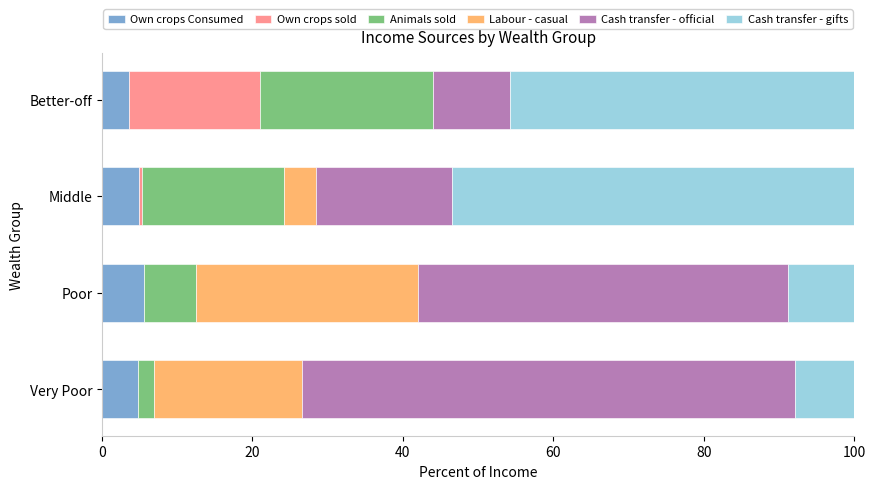

How many distinct data groups are displayed?

6